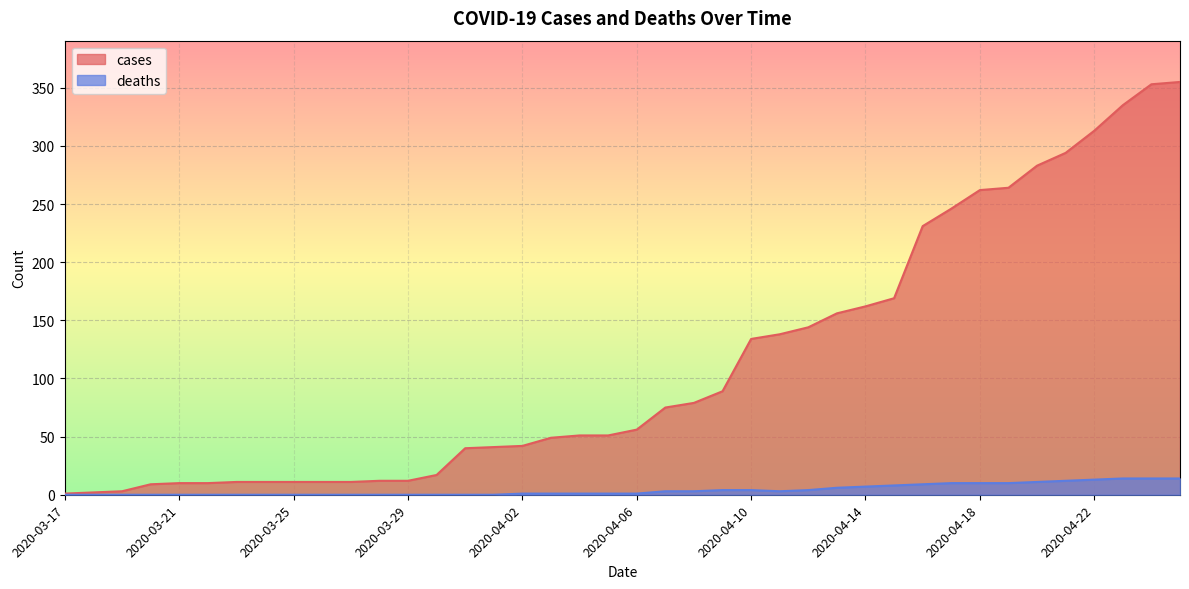

What is the sum of the deaths values at 2020-04-13 and 2020-03-27?

6